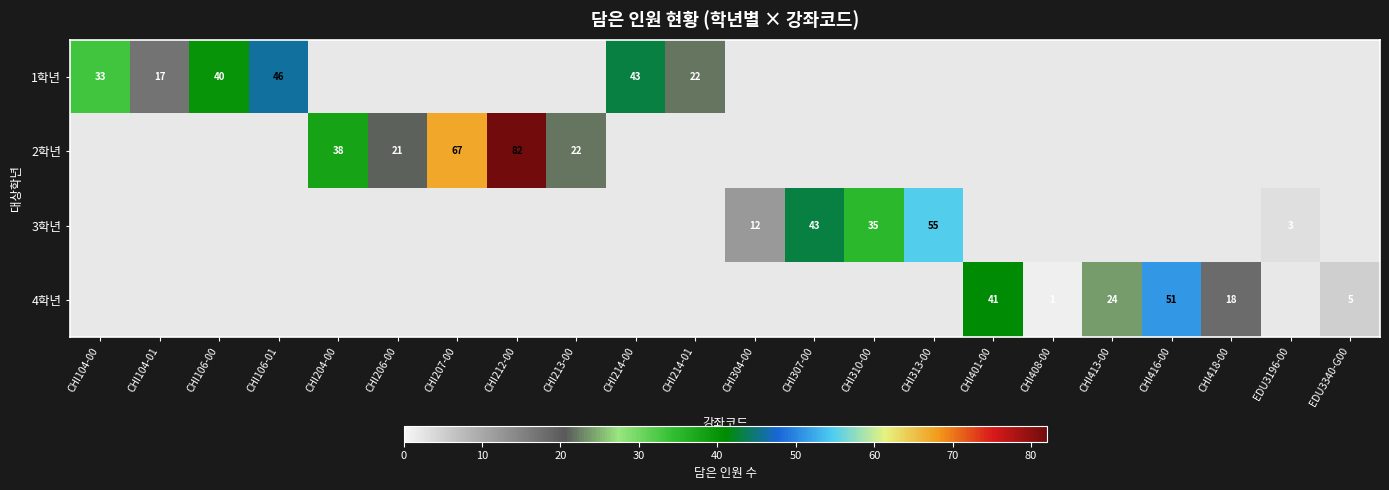

The 2학년 series shows 12 at CHI213-00. True or false?

False